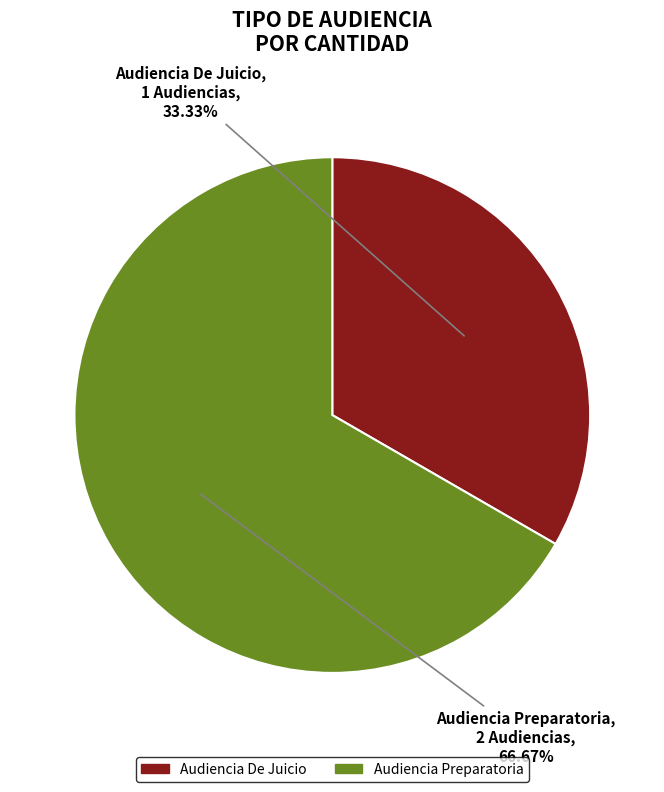

Rank the categories by value from lowest to highest.

Audiencia De Juicio, Audiencia Preparatoria